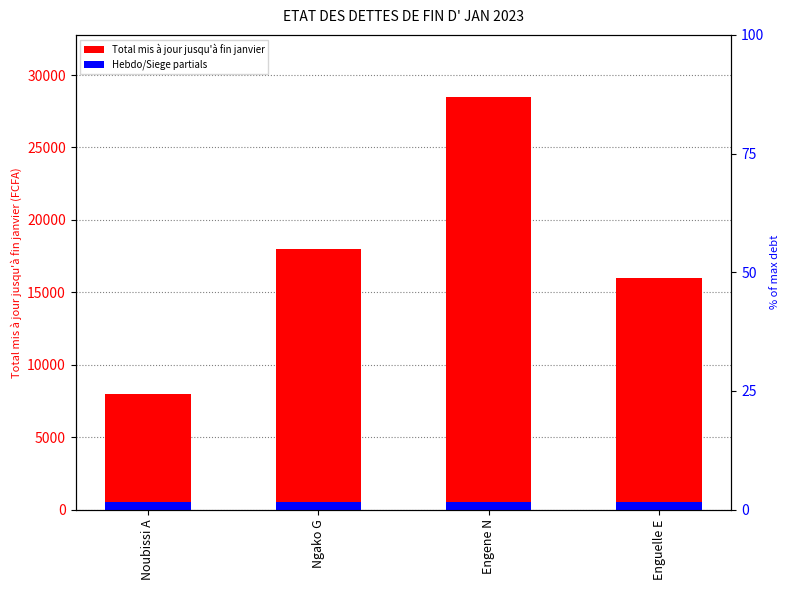

The value of Total mis à jour jusqu'à fin janvier at Engene N is 28500. True or false?

True